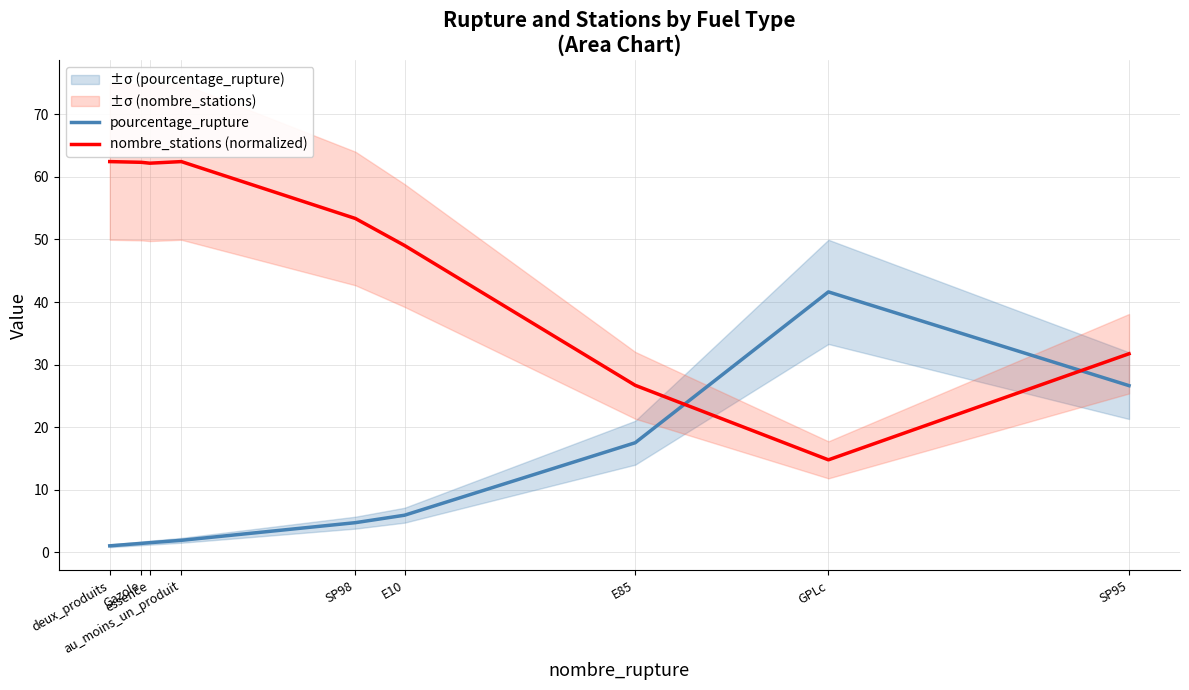

Reading right to left, extract all data points from this chart.

pourcentage_rupture: 26.6	41.6	17.5	6.0	4.8	1.9	1.6	1.4	1.1
nombre_stations (normalized): 31.7	14.8	26.7	49.0	53.4	62.4	62.2	62.3	62.4